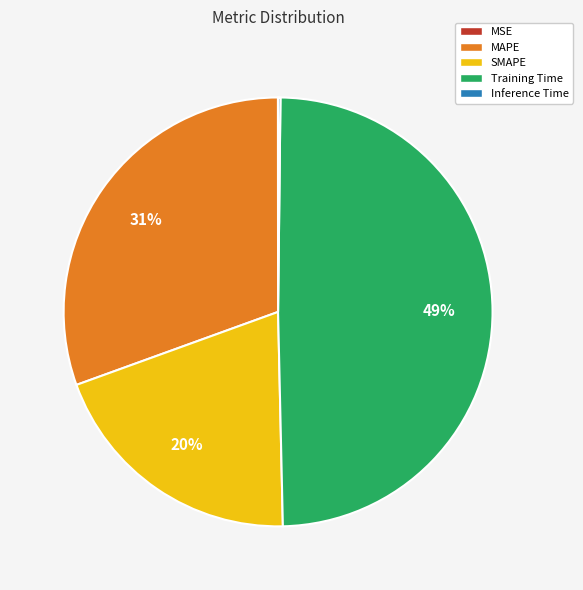

What is the largest slice in the pie chart?

Training Time